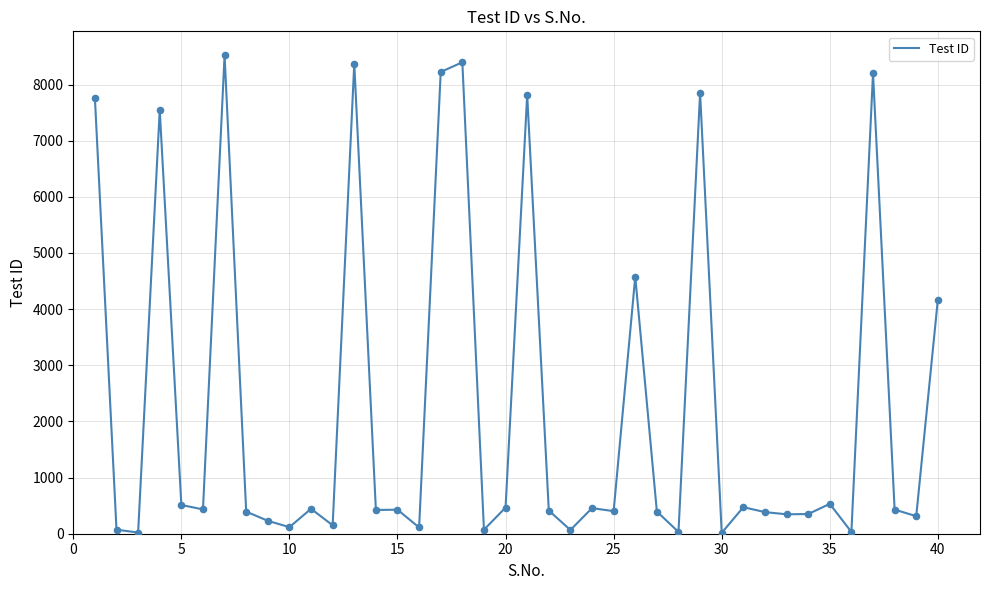

What is the difference between the maximum and minimum values?

8507